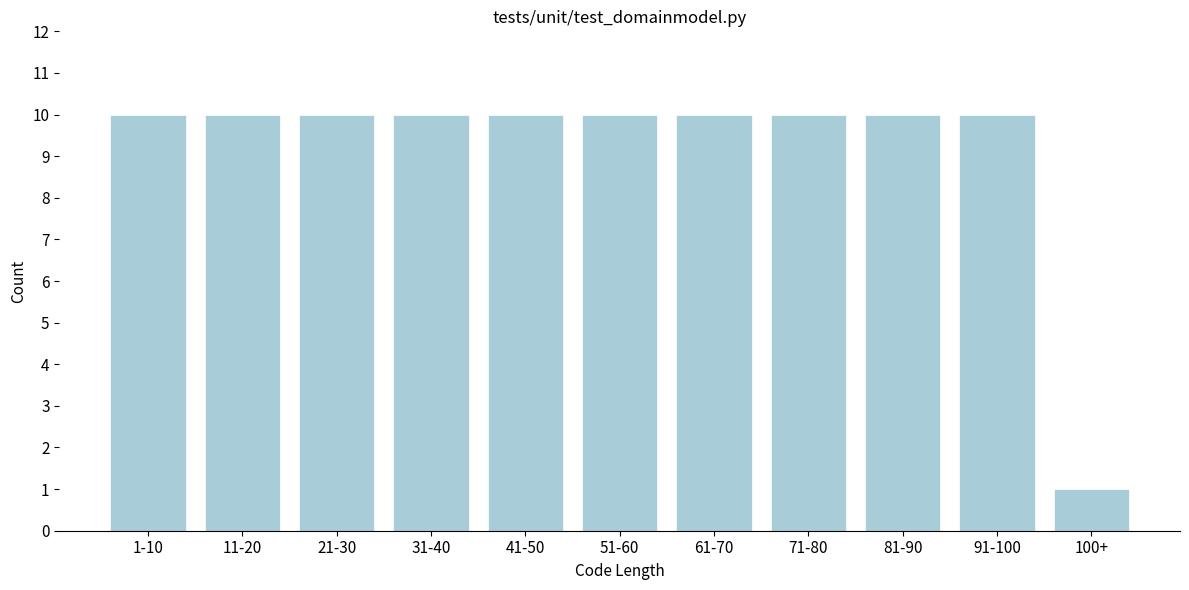

Reading right to left, list all the values displayed in this chart.

100+=1	91-100=10	81-90=10	71-80=10	61-70=10	51-60=10	41-50=10	31-40=10	21-30=10	11-20=10	1-10=10